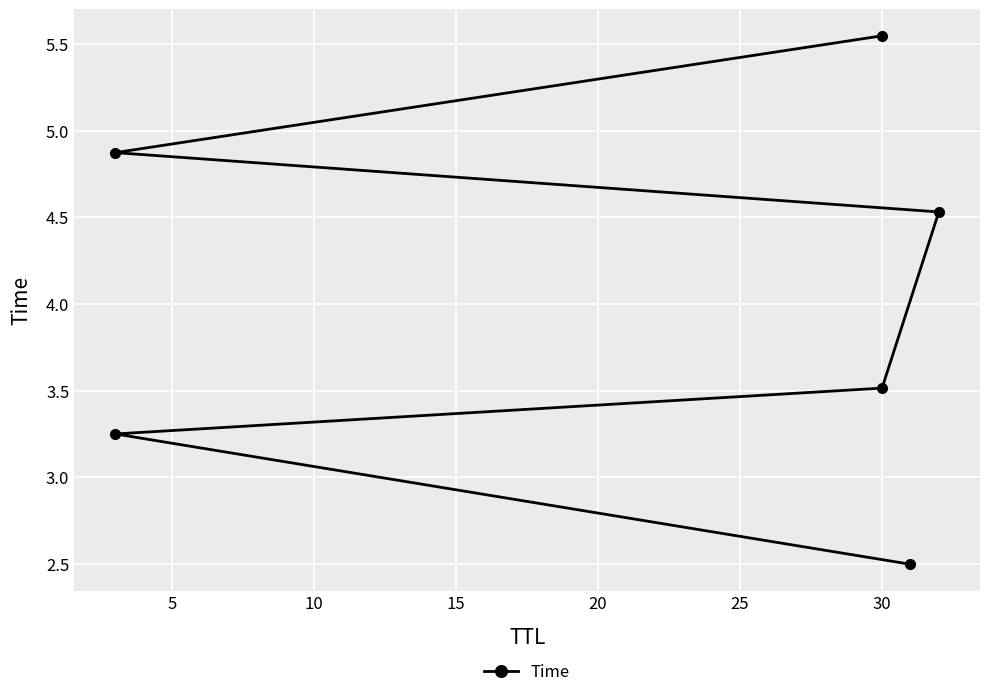

Does the chart display data point markers on the line(s)?

Yes